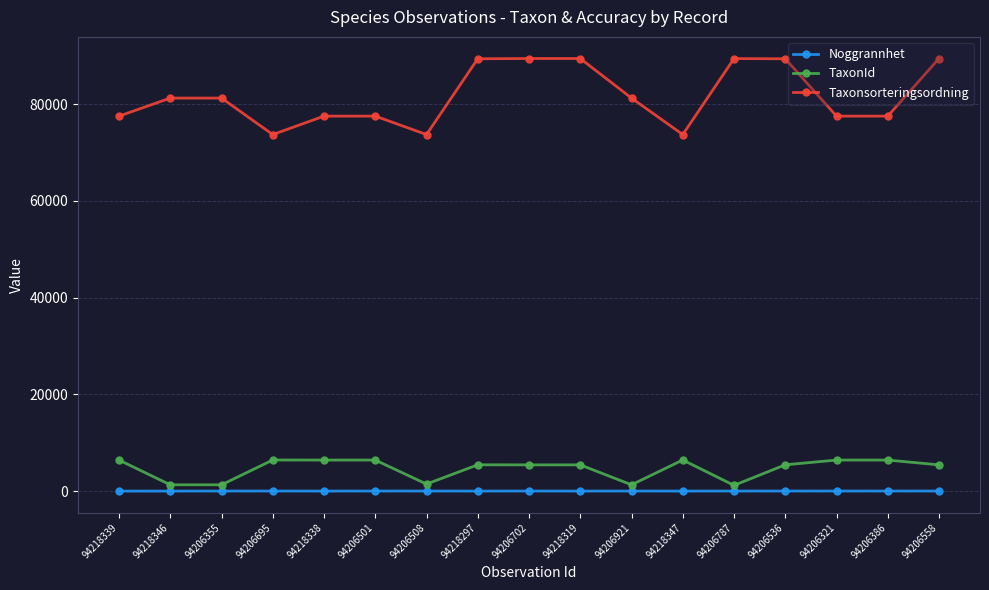

What is the smallest value displayed?

15